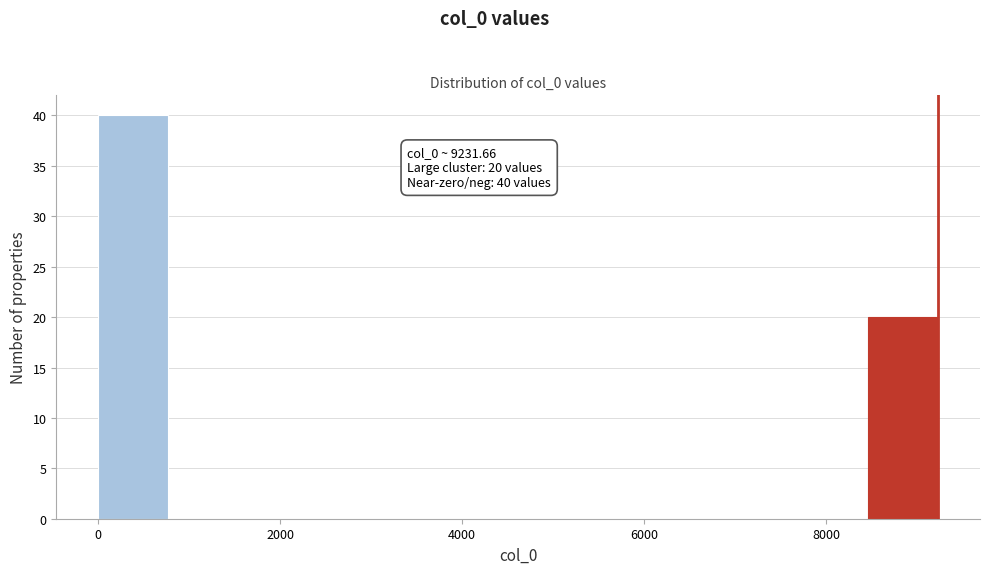

Read against the x-axis, roughly where is the centre of the tallest bar?

400